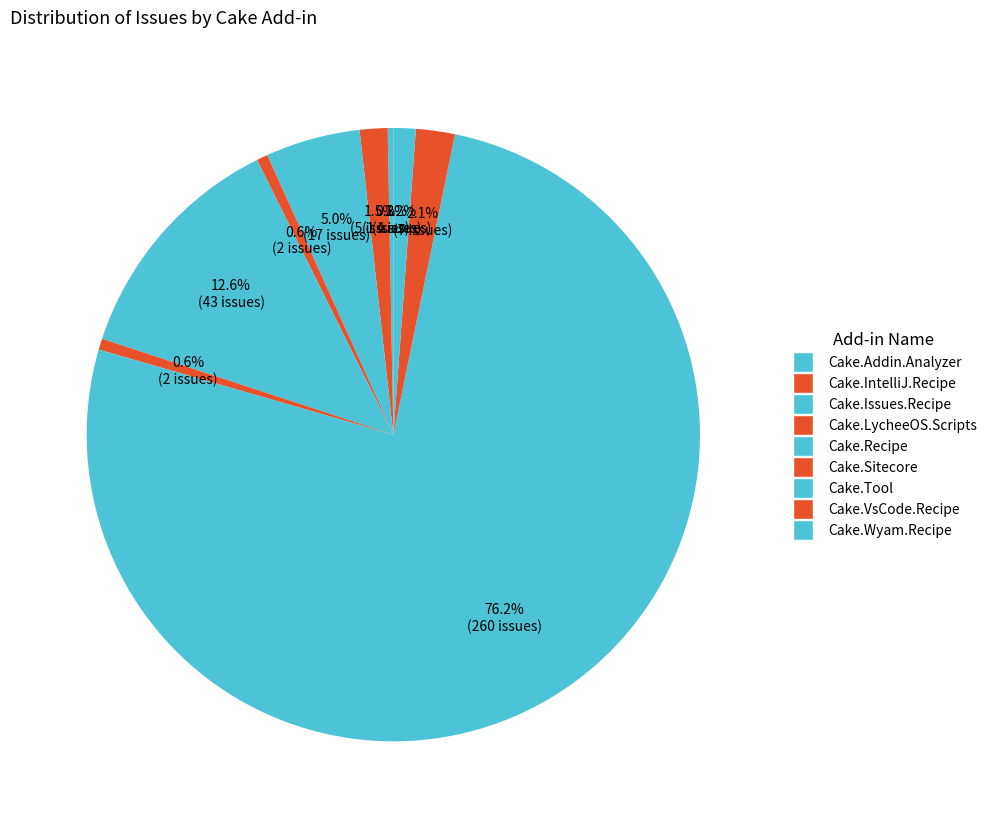

How many segments does this pie chart have?

9